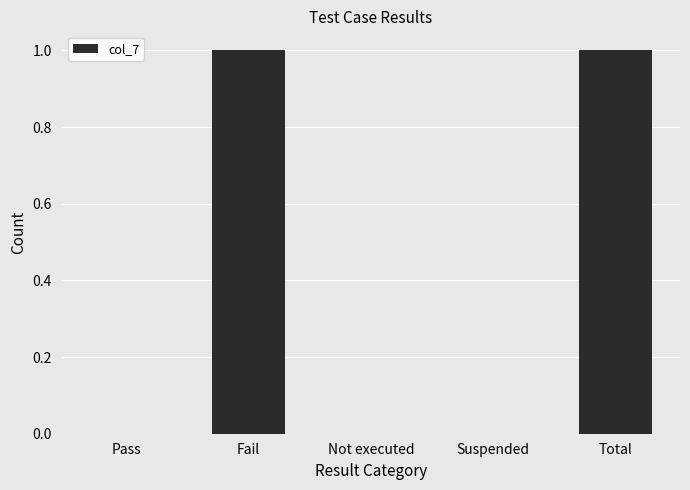

The chart shows a value of 0 at Suspended. True or false?

True